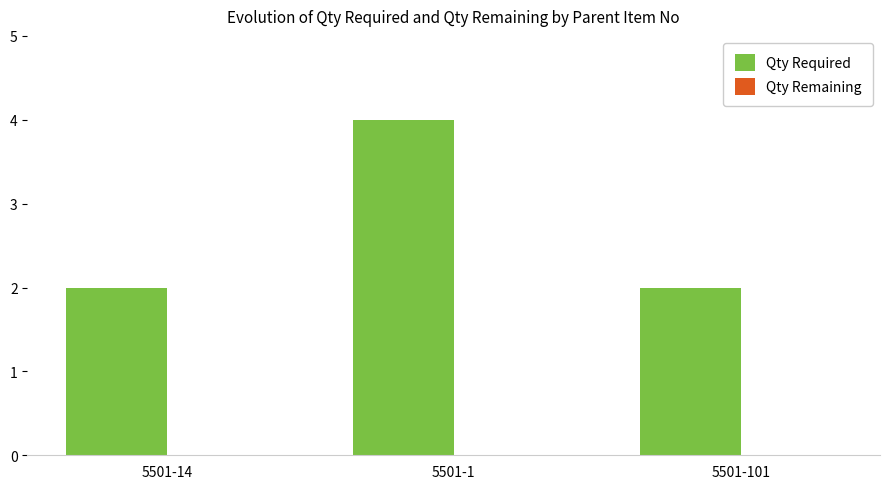

Which has a higher value, 5501-14 or 5501-1?

5501-1